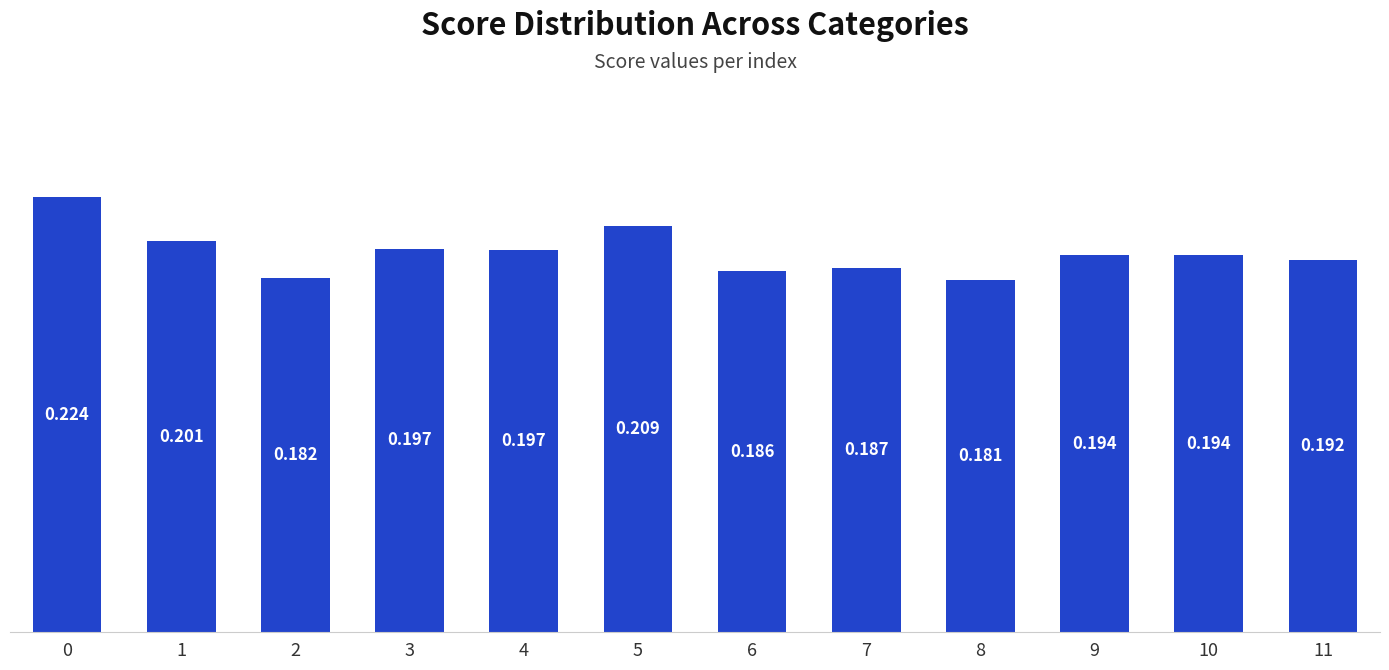

What is the smallest value displayed?

0.2